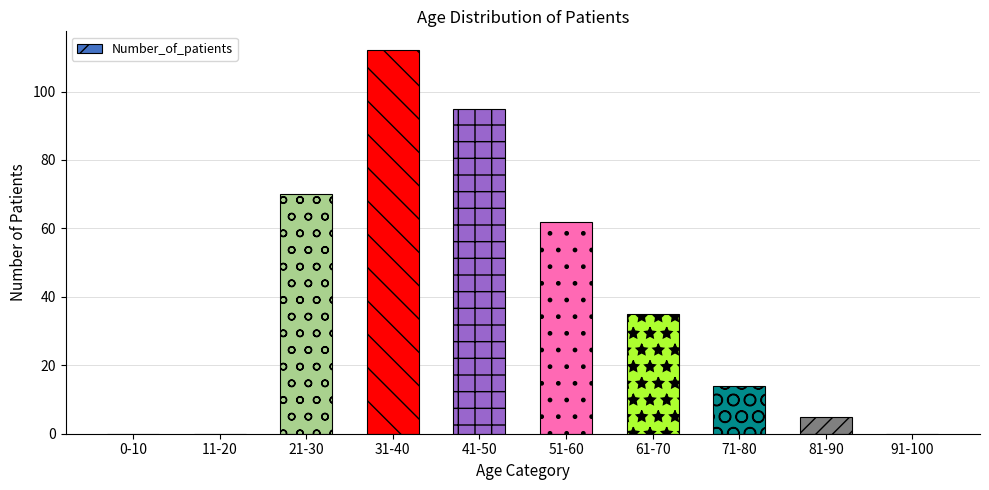

What is the sum of all values?

393